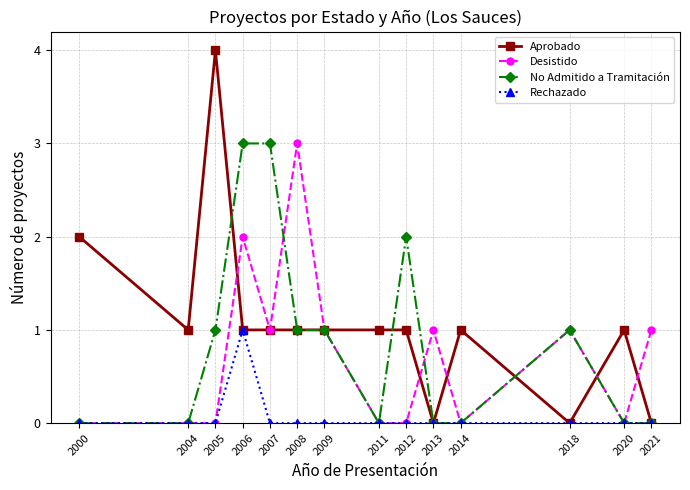

Where is the first local maximum for Aprobado?

2005